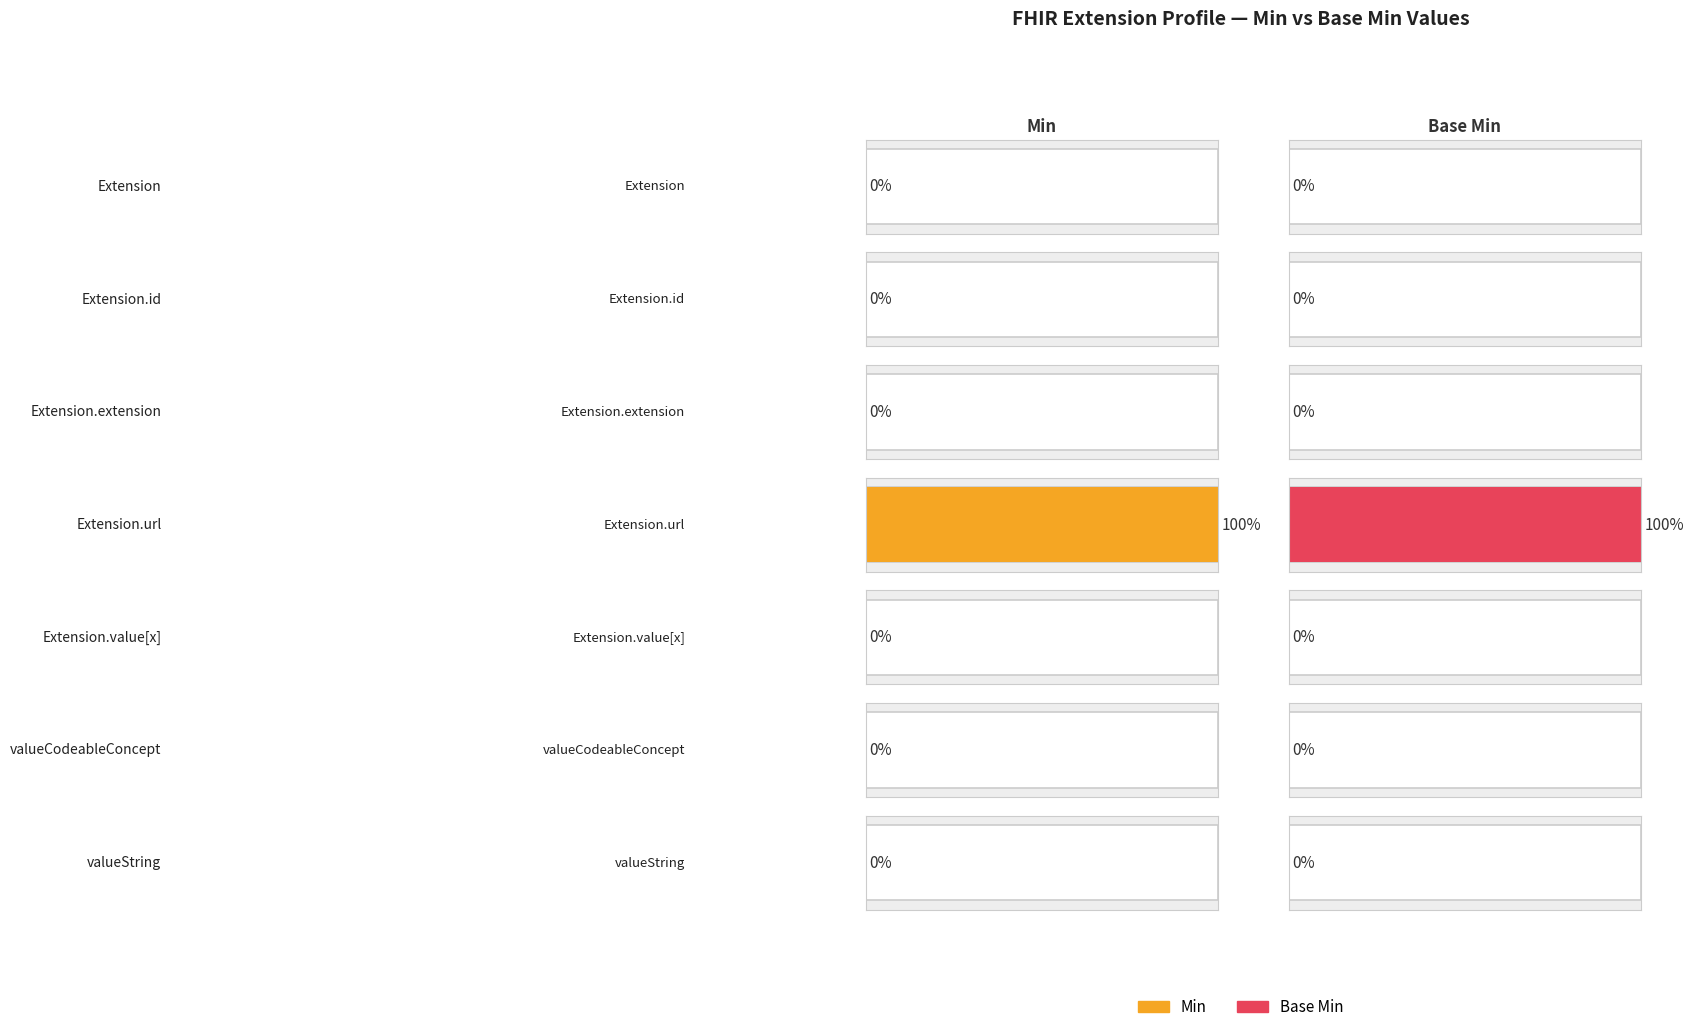

Count the Min values in the range 0 to 1.

7